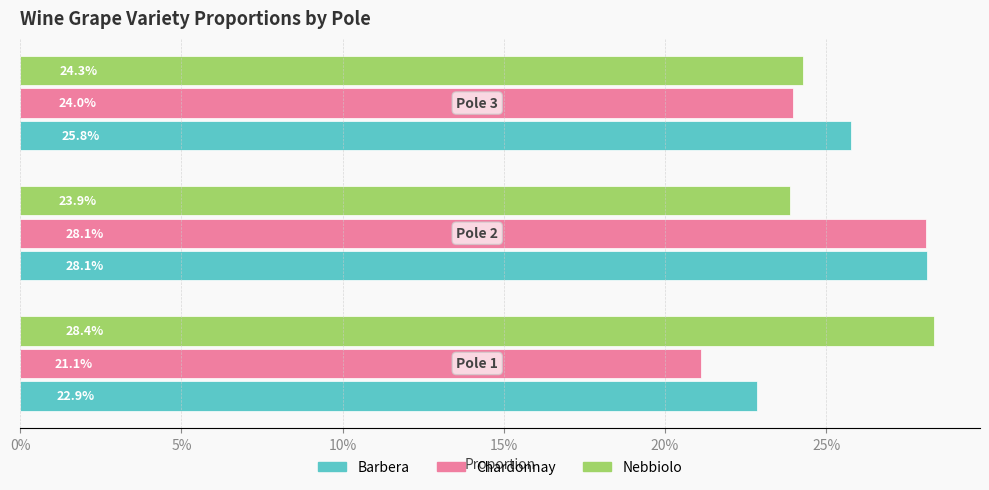

What are all the series names shown in the legend?

Barbera, Chardonnay, Nebbiolo